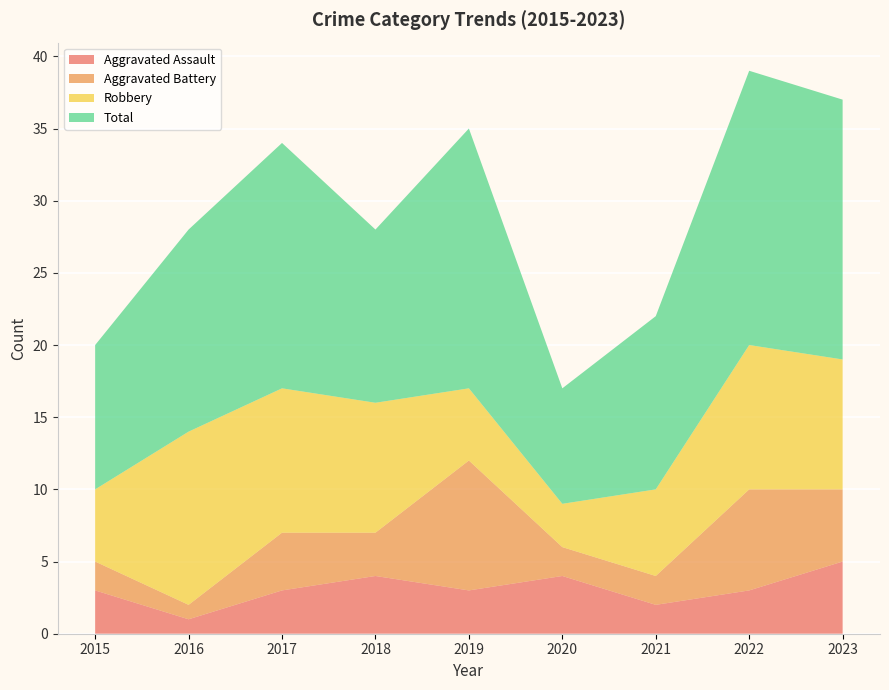

Reading left to right, list all the values displayed in this chart.

Aggravated Assault: 3	1	3	4	3	4	2	3	5
Aggravated Battery: 2	1	4	3	9	2	2	7	5
Robbery: 5	12	10	9	5	3	6	10	9
Total: 10	14	17	12	18	8	12	19	18